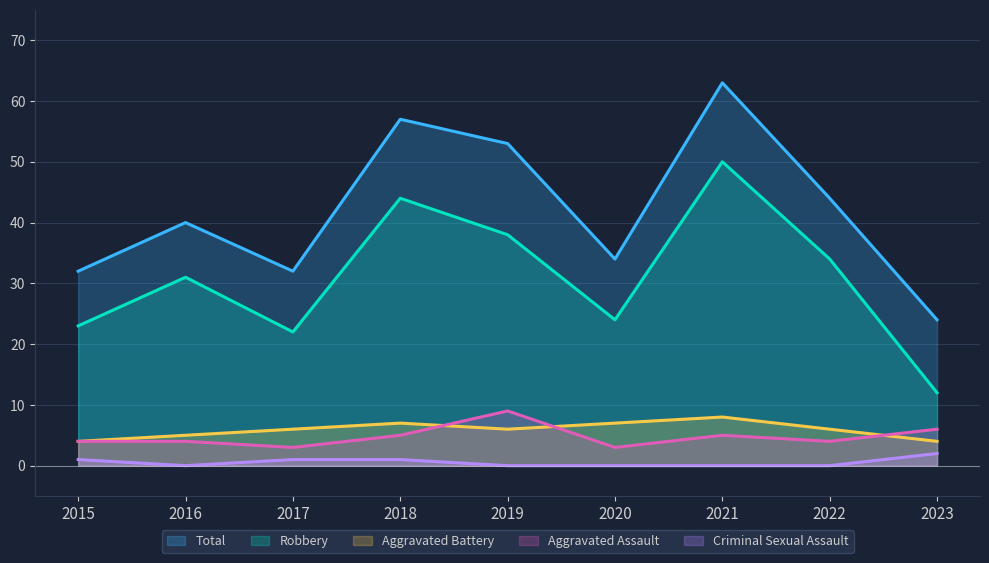

Which label corresponds to the largest value in the chart?

2021